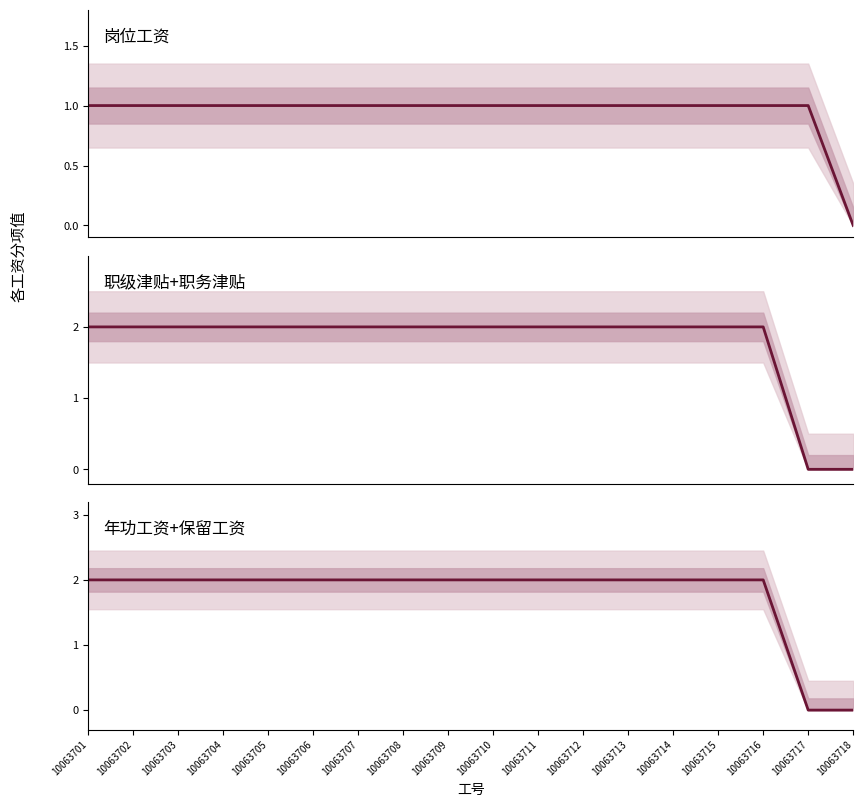

What is the sum of all 职级津贴+职务津贴 values?

32